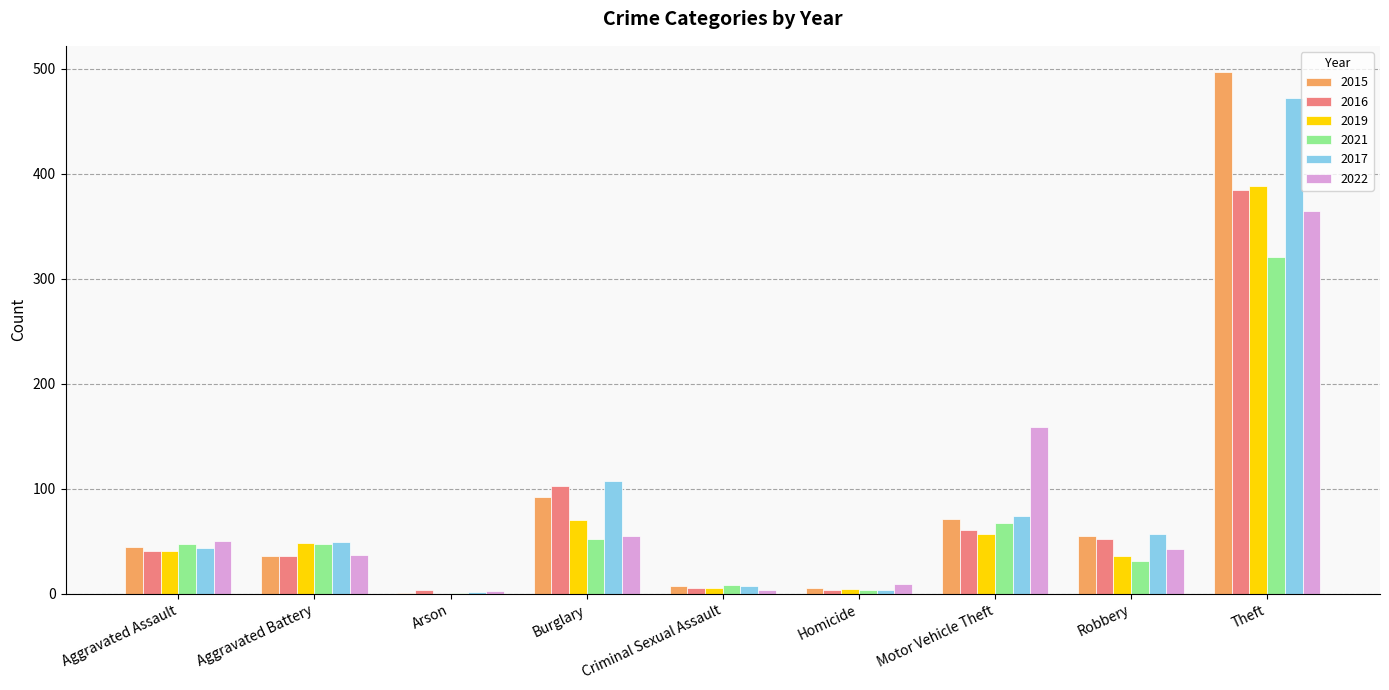

At which label does 2022 first exceed 43?

Aggravated Assault